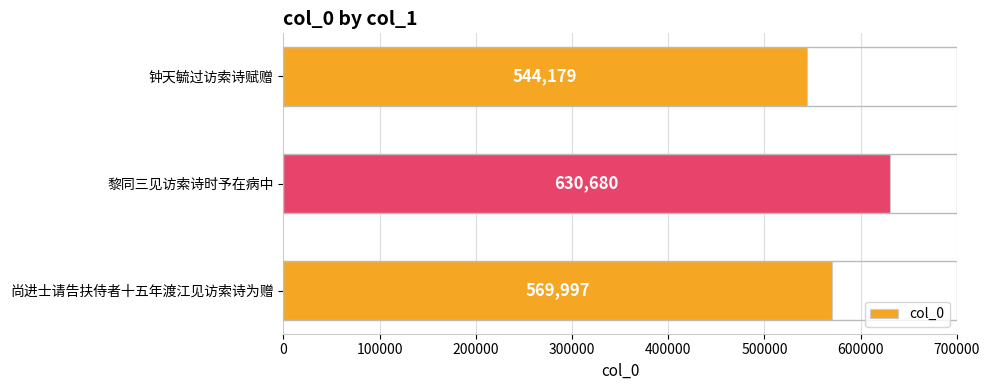

Which has a higher value, 黎同三见访索诗时予在病中 or 钟天毓过访索诗赋赠?

黎同三见访索诗时予在病中